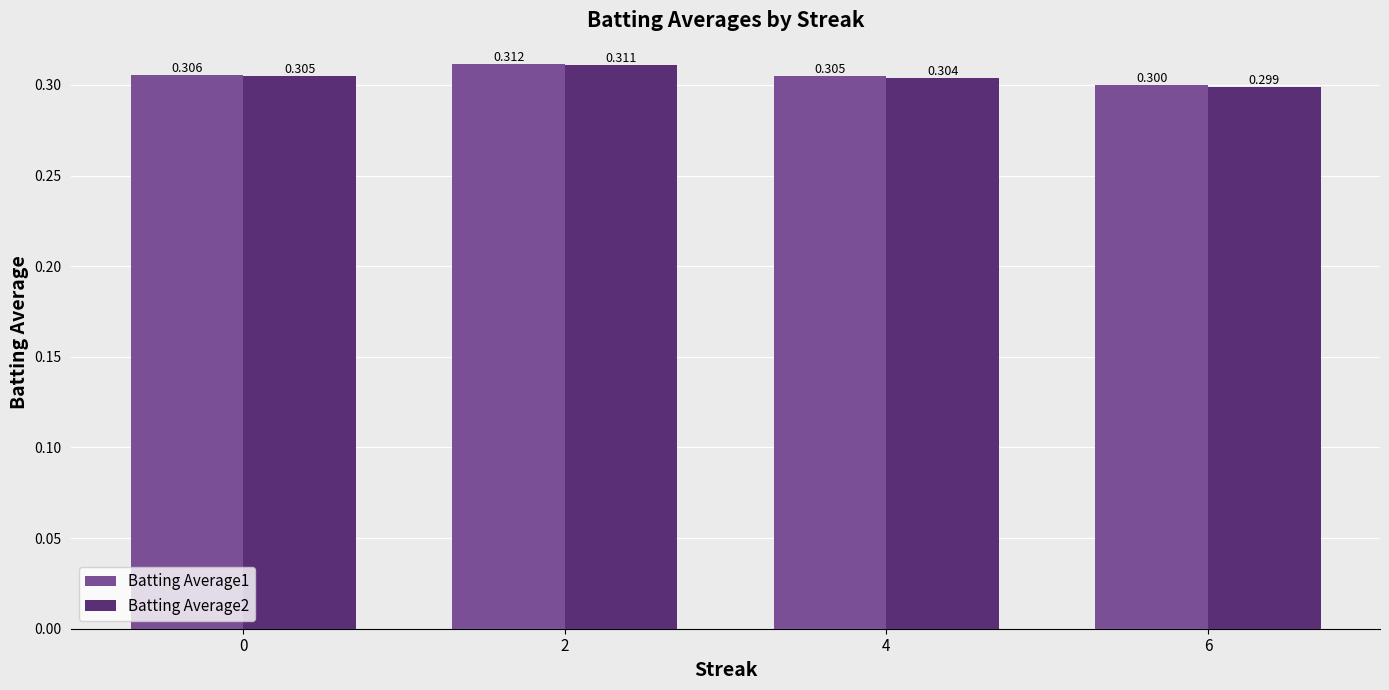

At how many categories does at least one series exceed 0?

4